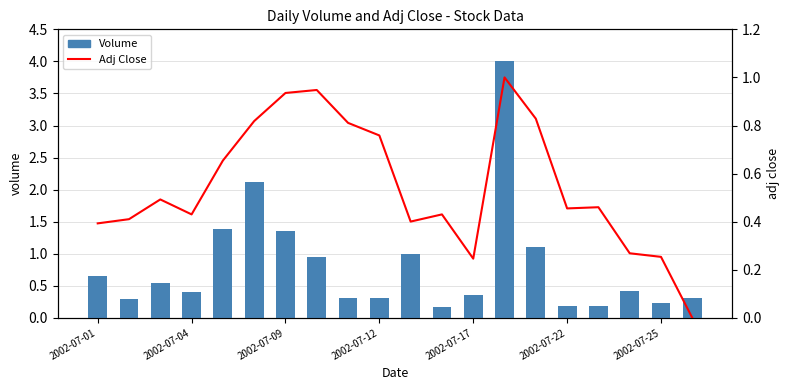

What are all the series names shown in the legend?

Volume, Adj Close